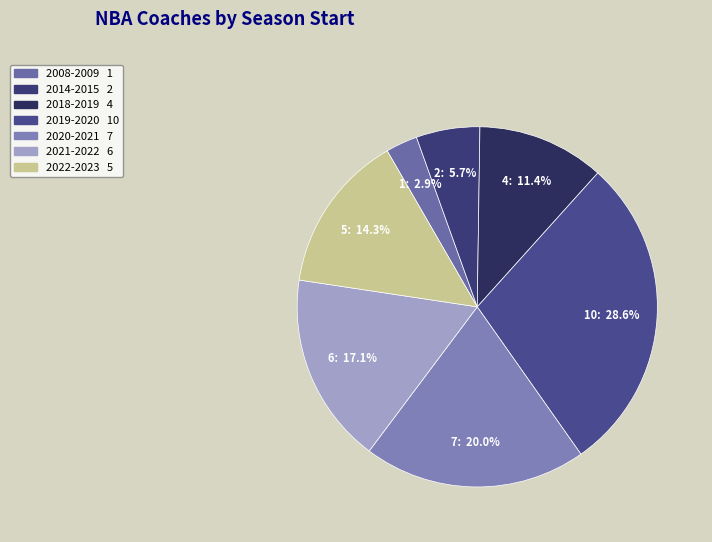

Count the number of slices in the pie.

7